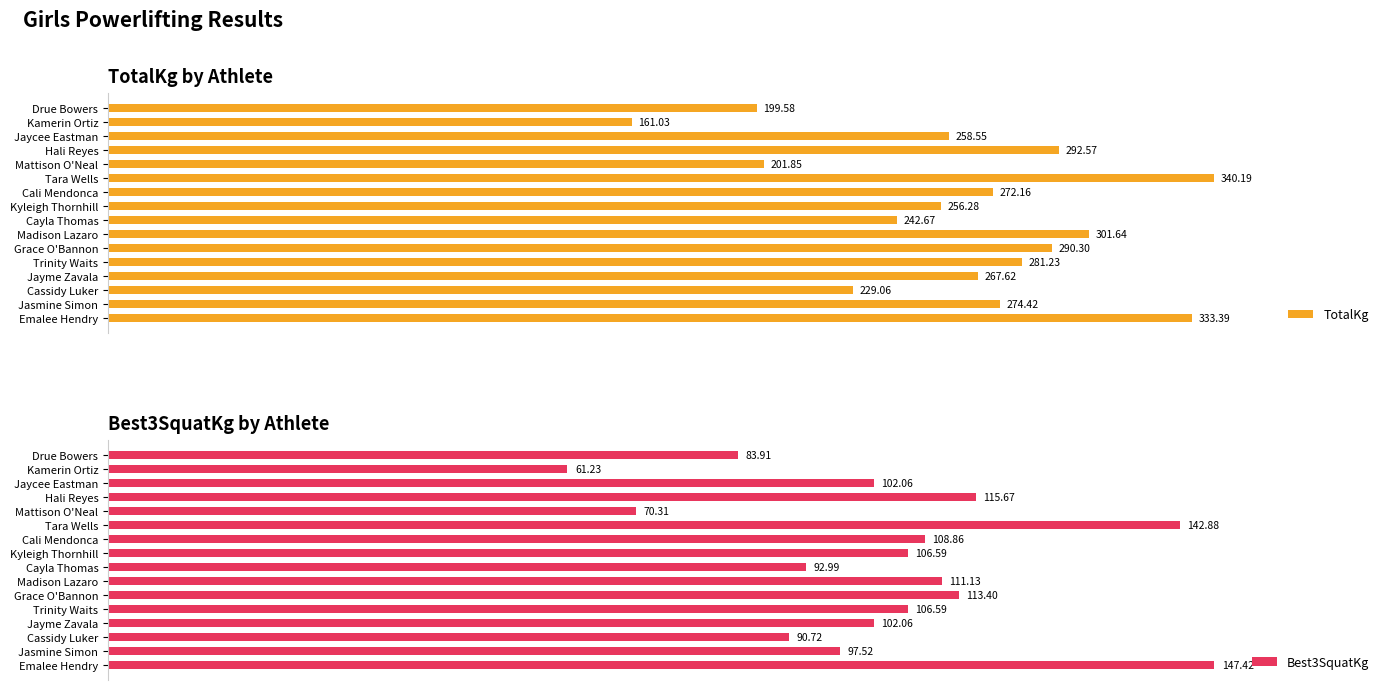

At which label does Best3SquatKg reach its minimum?

Kamerin Ortiz